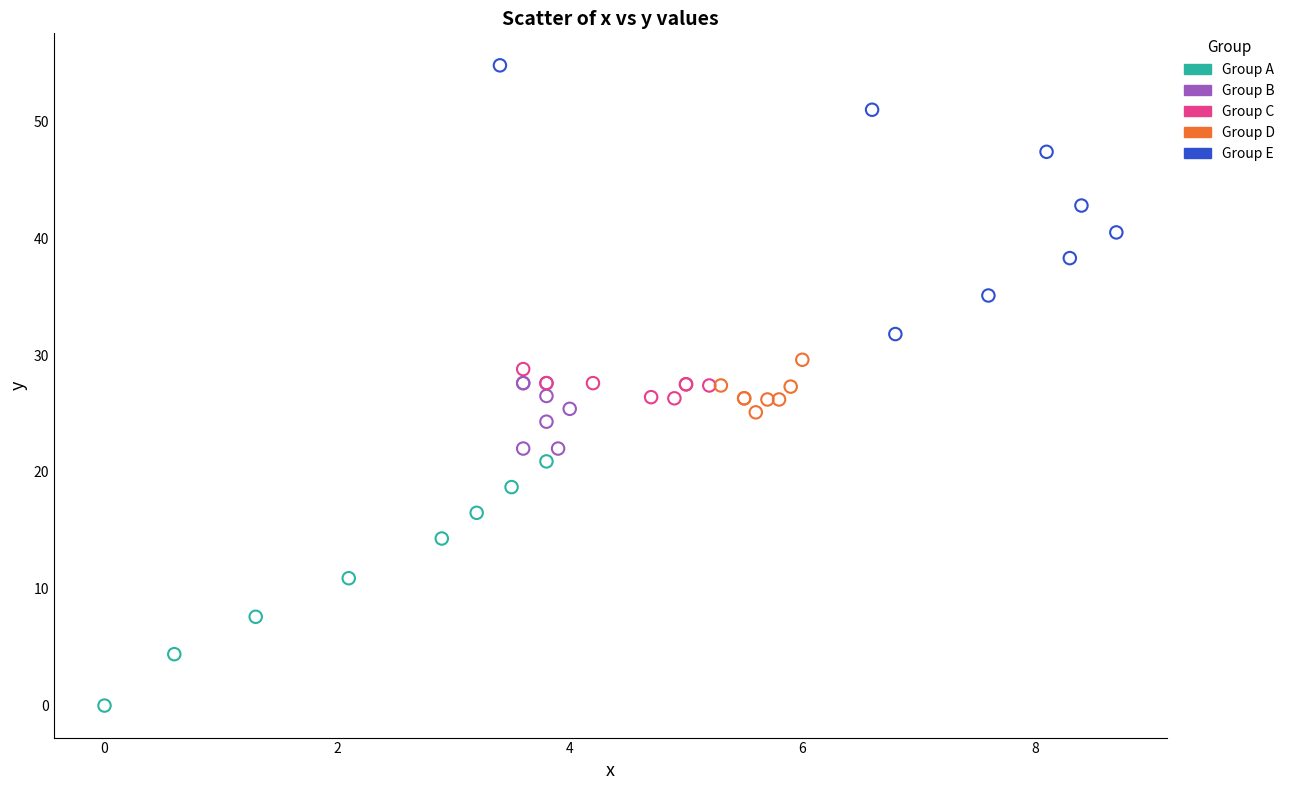

Which series contains the lowest Y value?

Group A